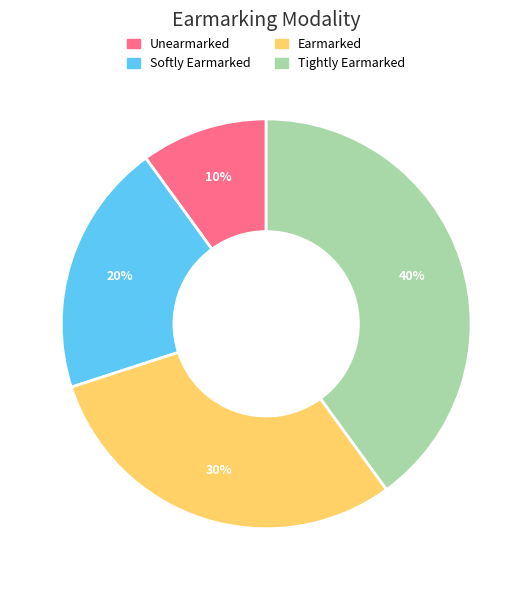

How many slices are in this pie chart?

4